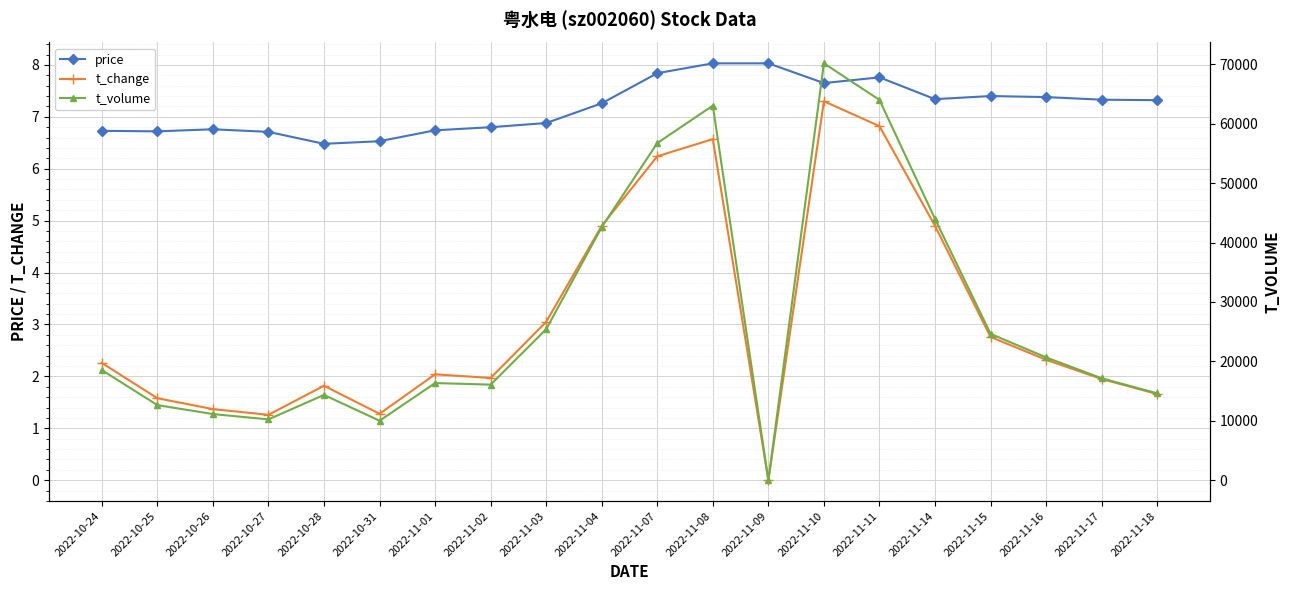

True or false: price and t_change intersect in this chart.

False